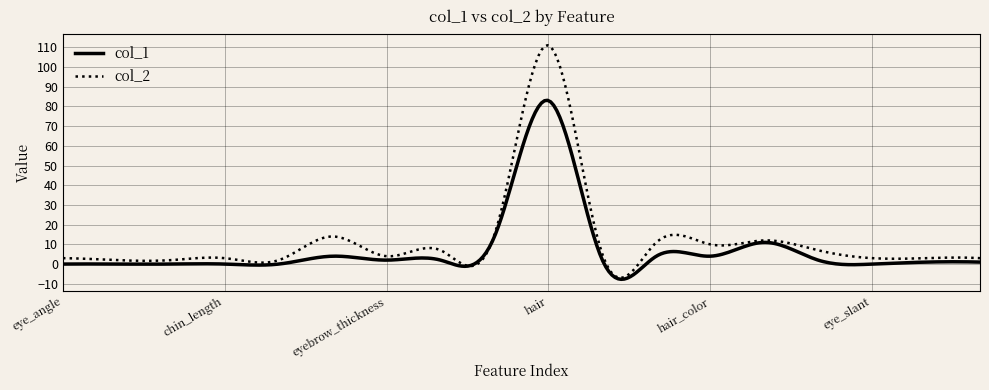

Rank the series by their maximum value, from lowest to highest.

col_1, col_2